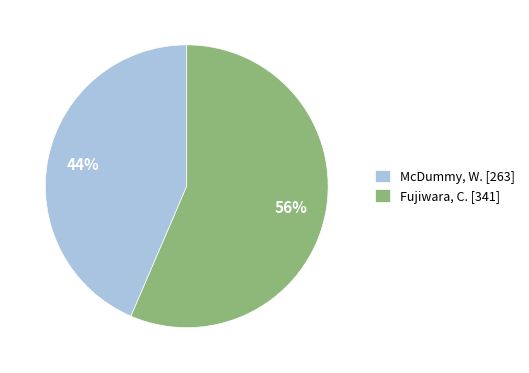

To the nearest percent, what is the average slice percentage?

50%